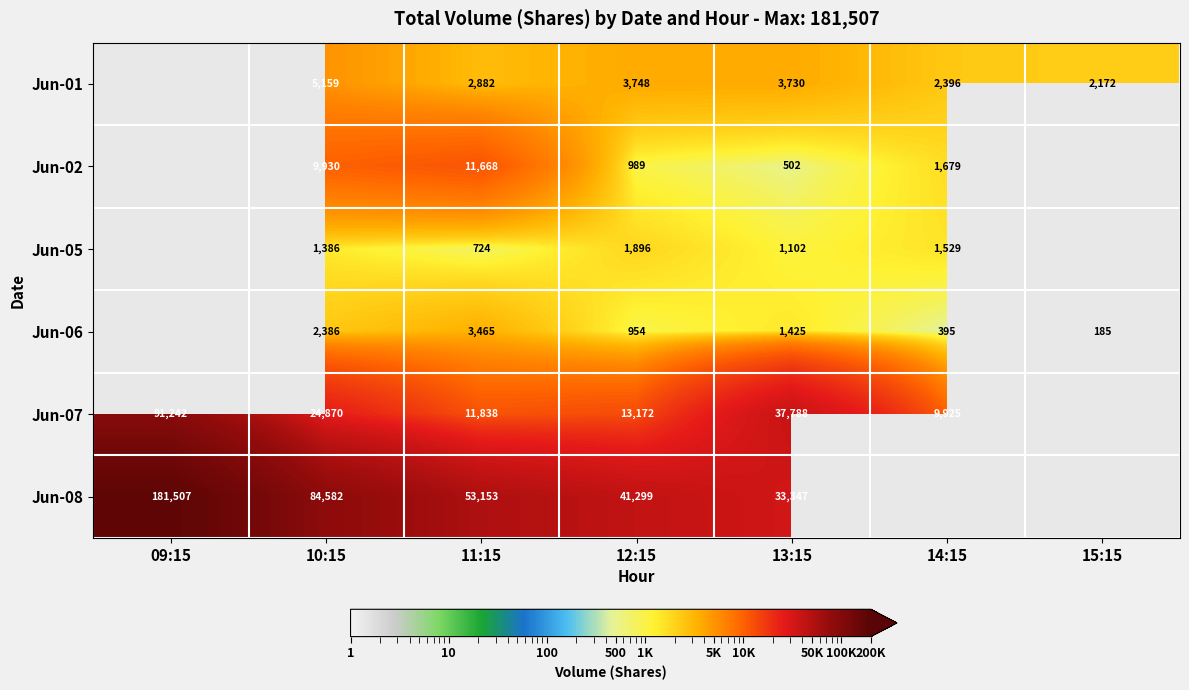

Rank the series at 10:15 from highest to lowest value.

Jun-08, Jun-07, Jun-02, Jun-01, Jun-06, Jun-05